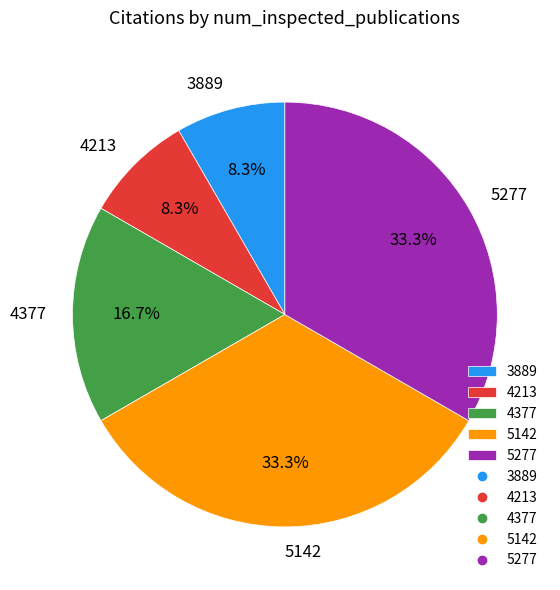

To the nearest percent, what percentage of the pie is 3889?

8%